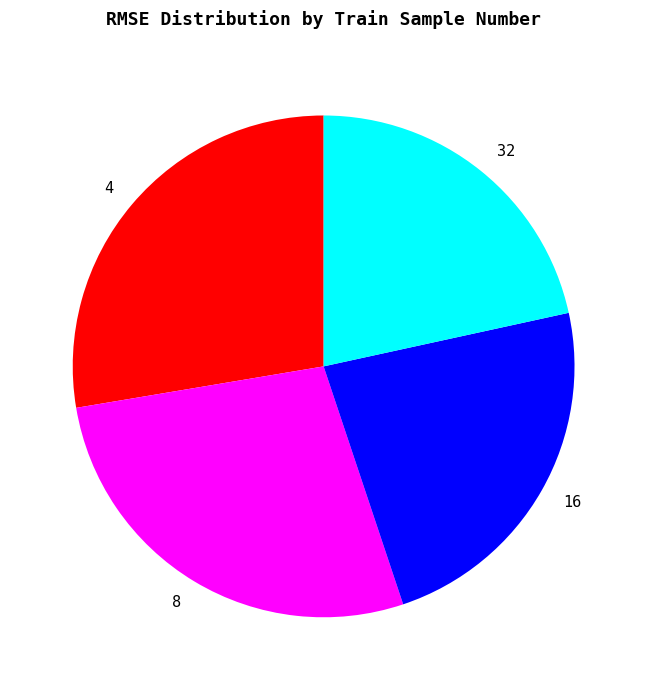

Do 8 and 16 together represent more than half of the pie?

Yes